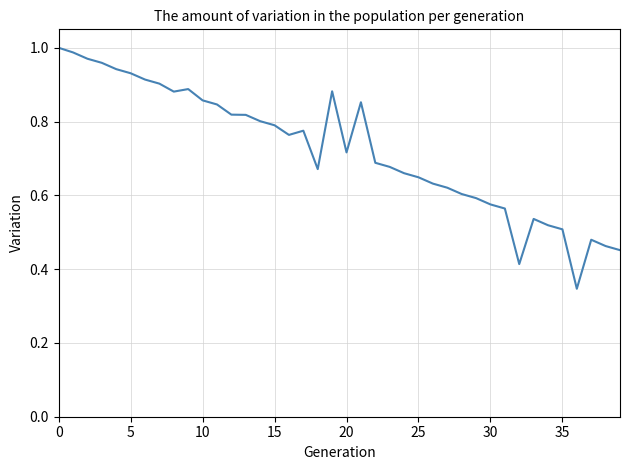

How many lines are shown in the chart?

1